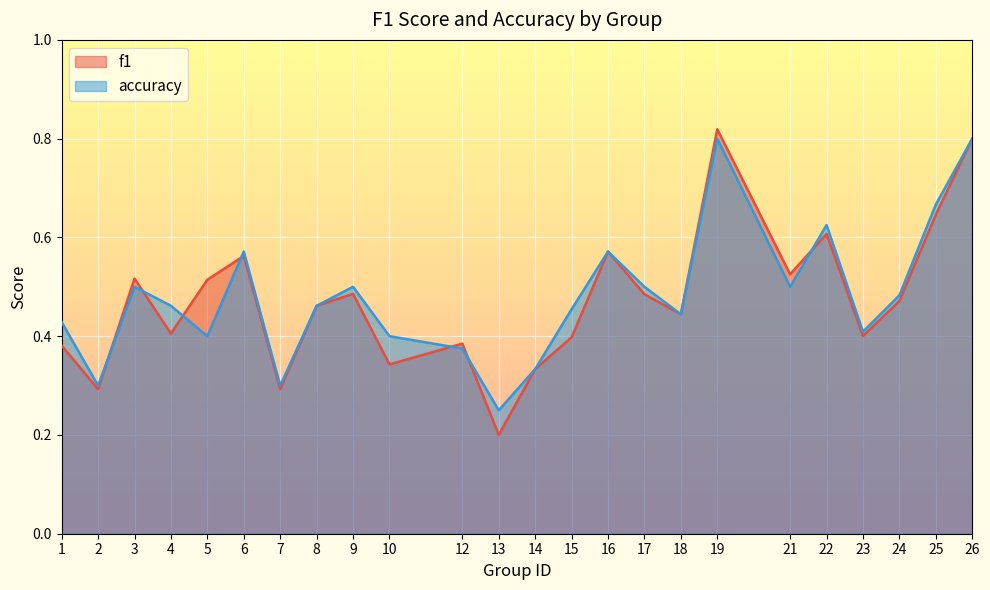

True or false: f1 and accuracy intersect in this chart.

True